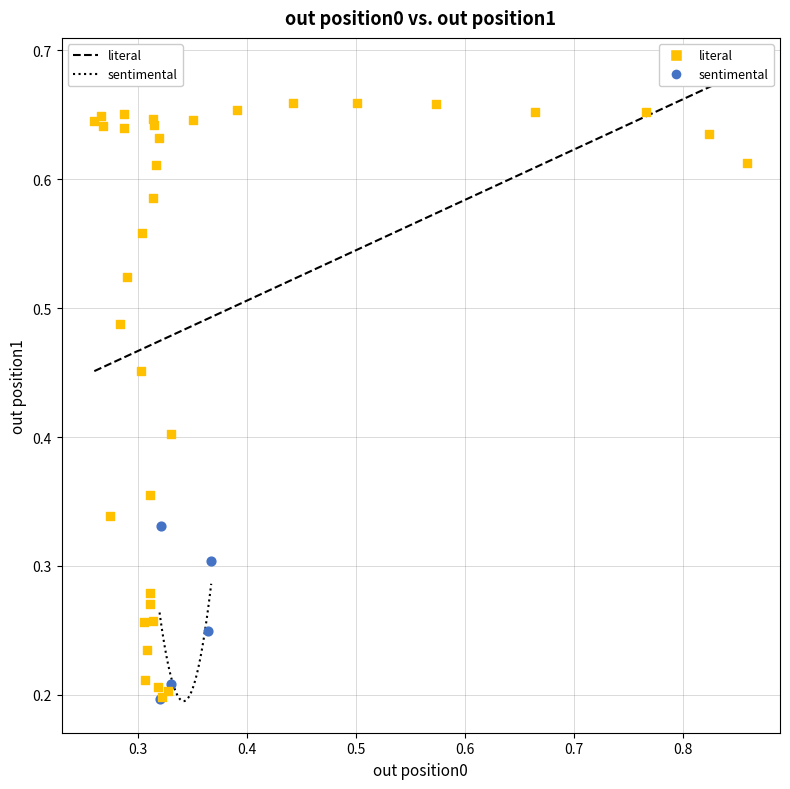

What are all the series names shown in the legend?

literal, sentimental